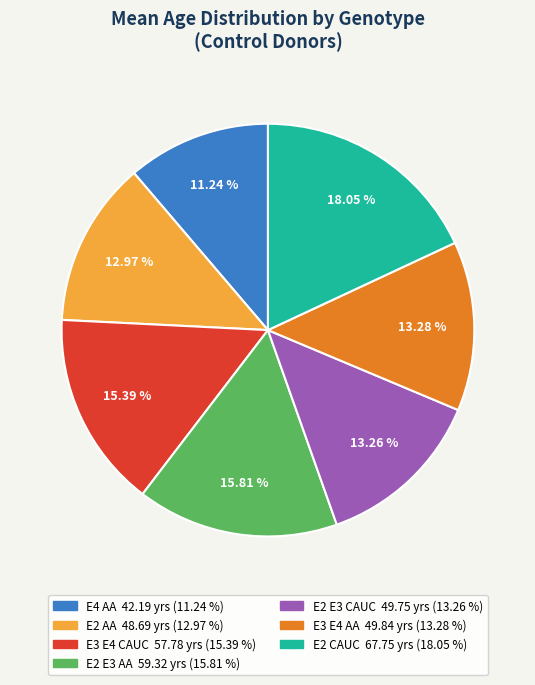

Does E2 CAUC represent more than half of the total?

No